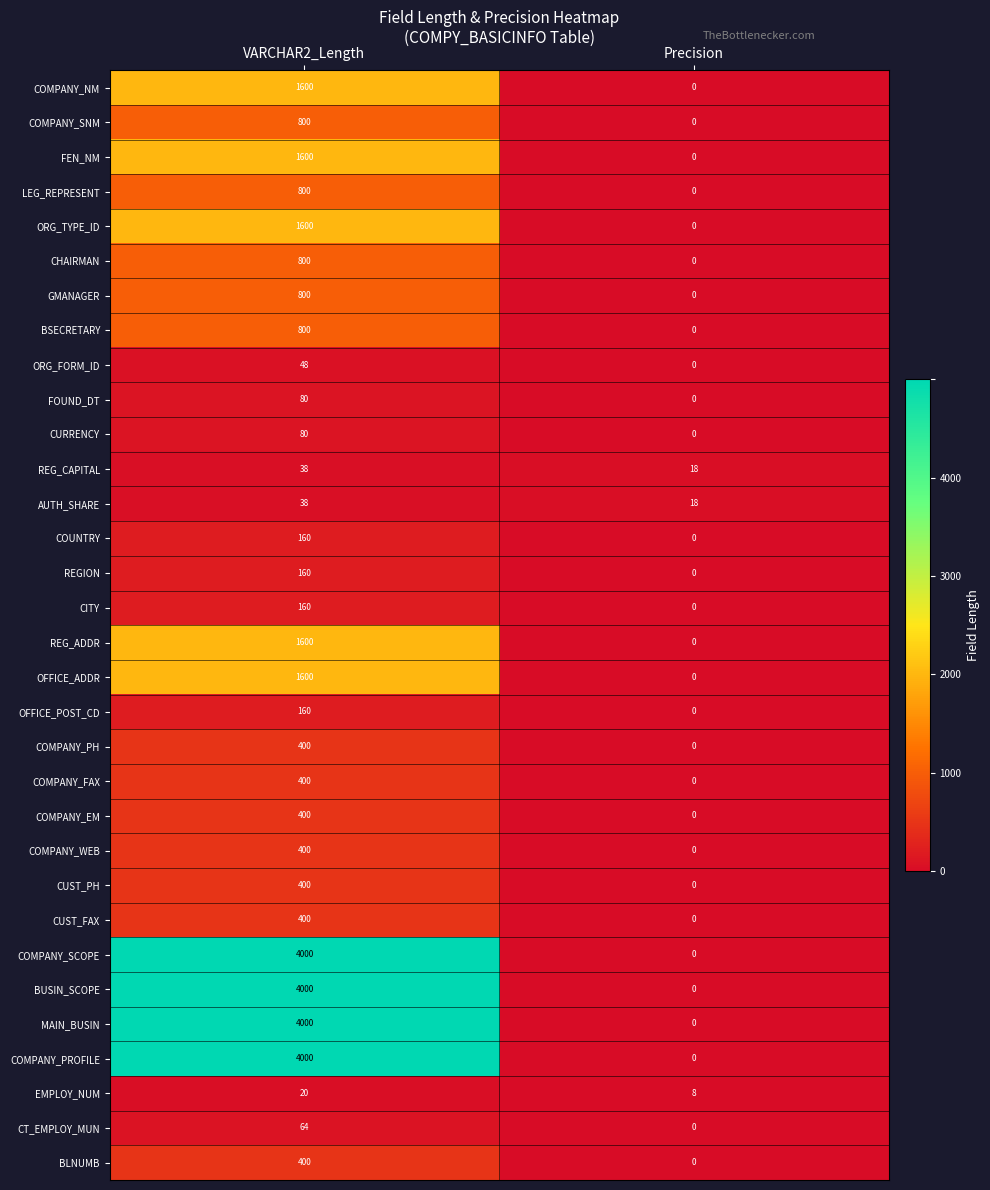

How many data points does each series have?

2